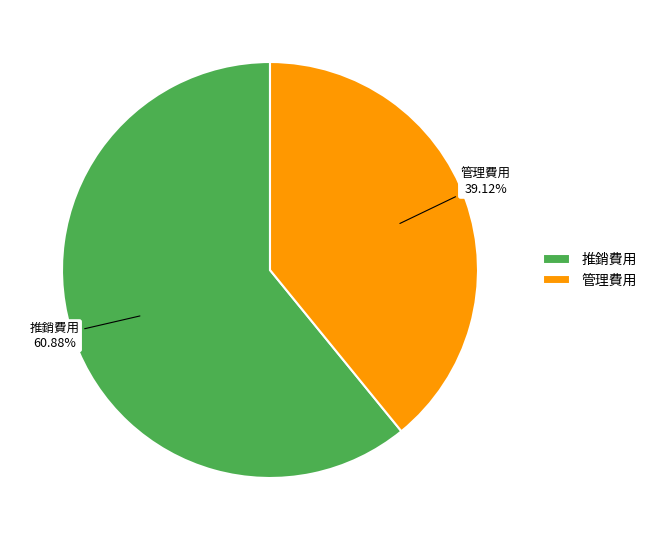

To the nearest percent, what is the combined percentage of 管理費用 and 推銷費用?

100%